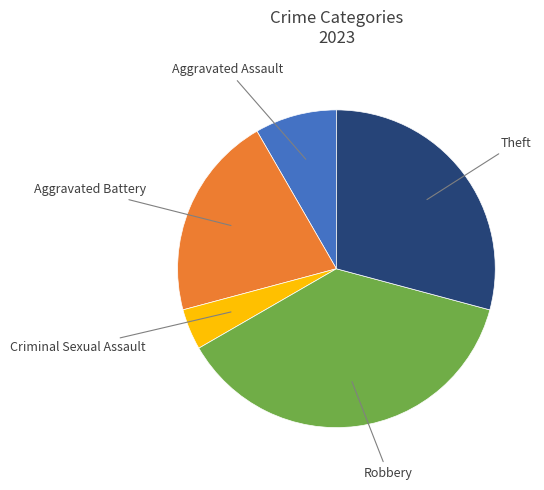

Does any single category account for the majority?

No